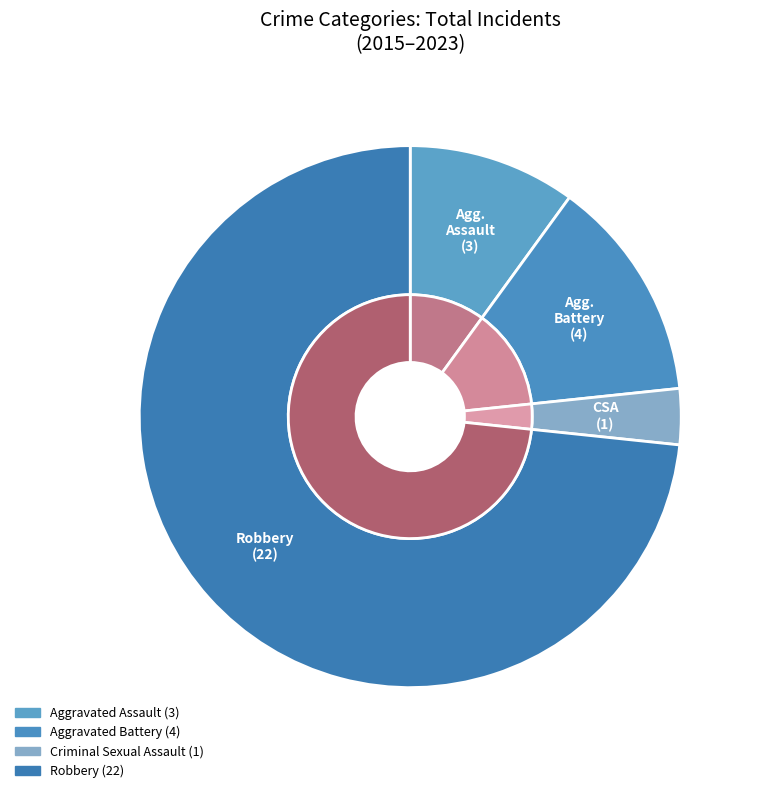

Rank the categories by value from lowest to highest.

Criminal Sexual Assault, Aggravated Assault, Aggravated Battery, Robbery